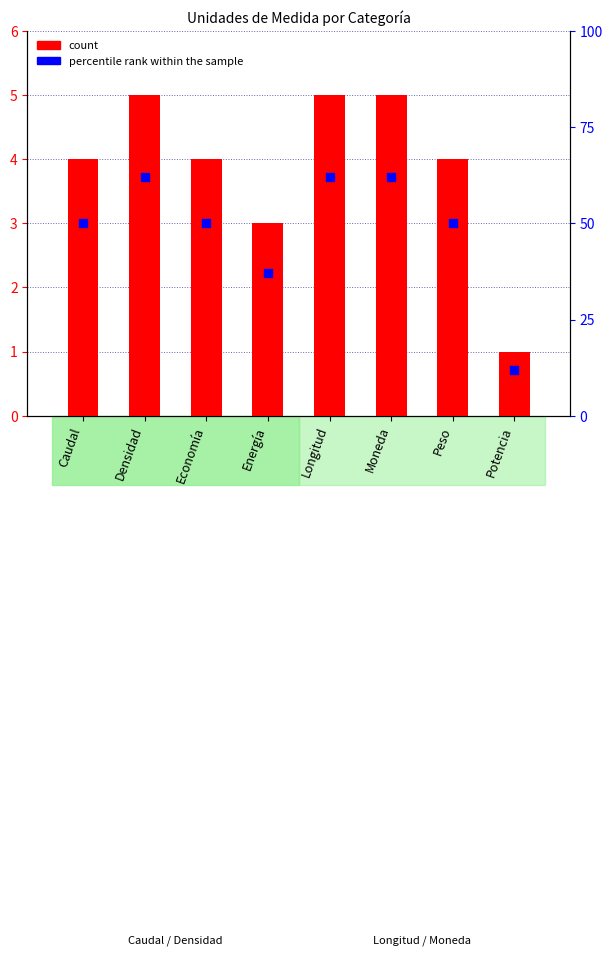

Which series has the widest spread of Y values?

percentile rank within the sample